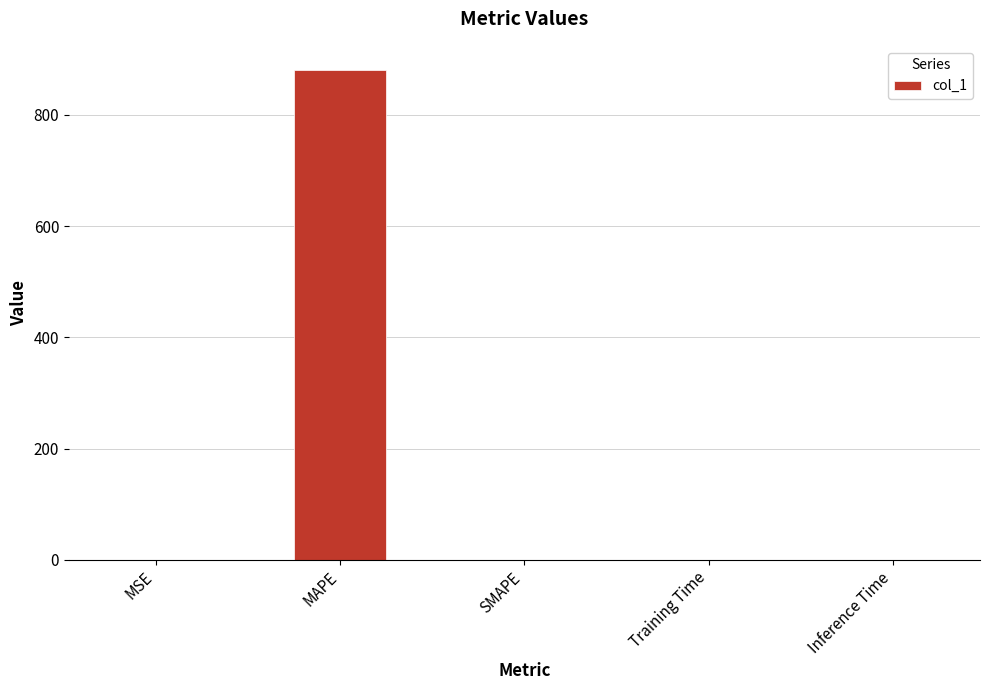

What is the sum of all values?

880.5